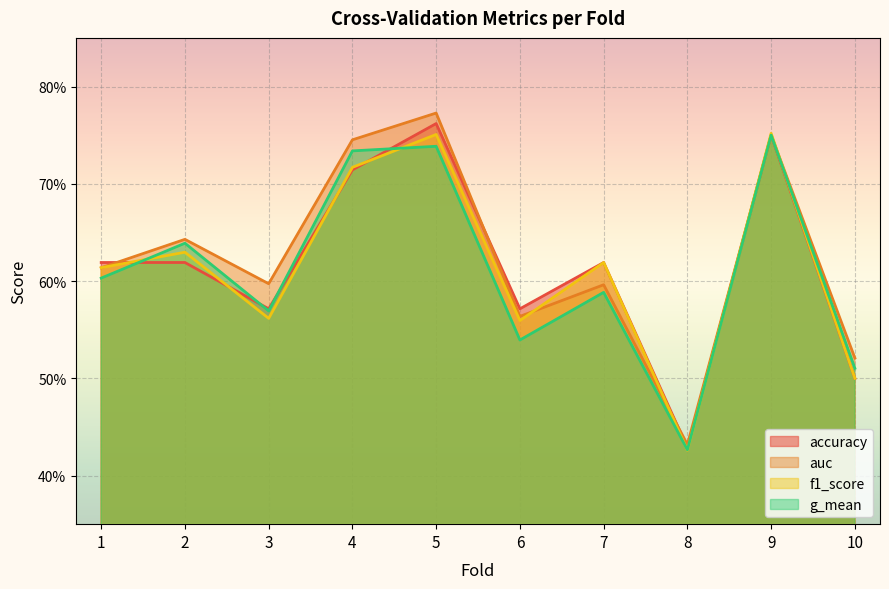

How many auc values are between 0 and 1?

10